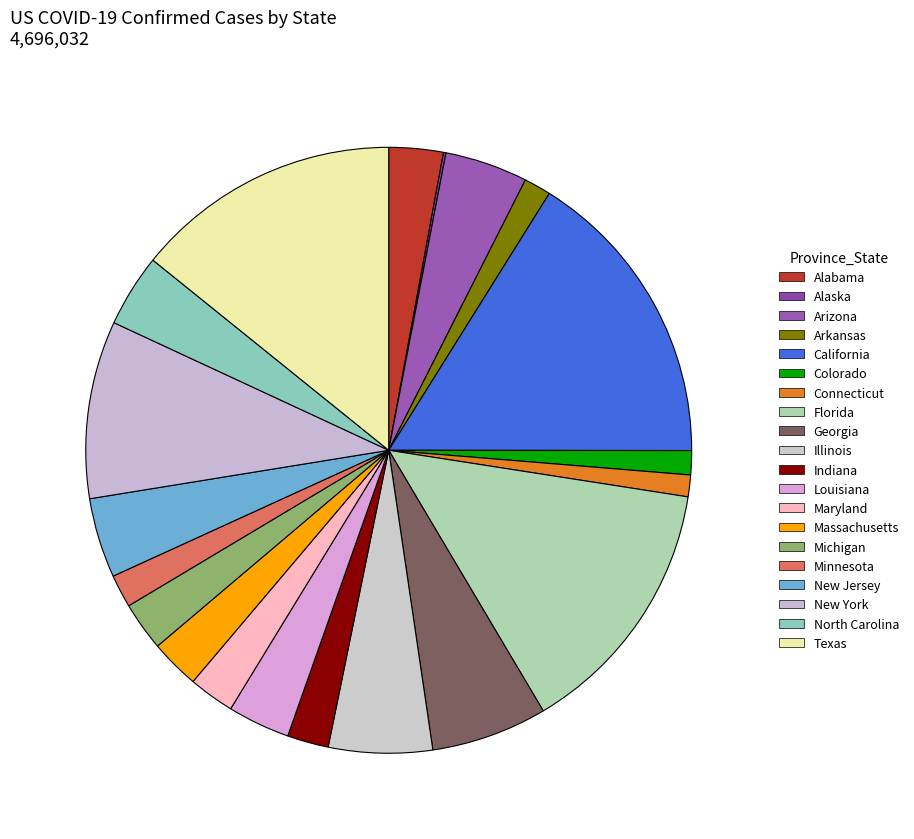

How many slices are in this pie chart?

20